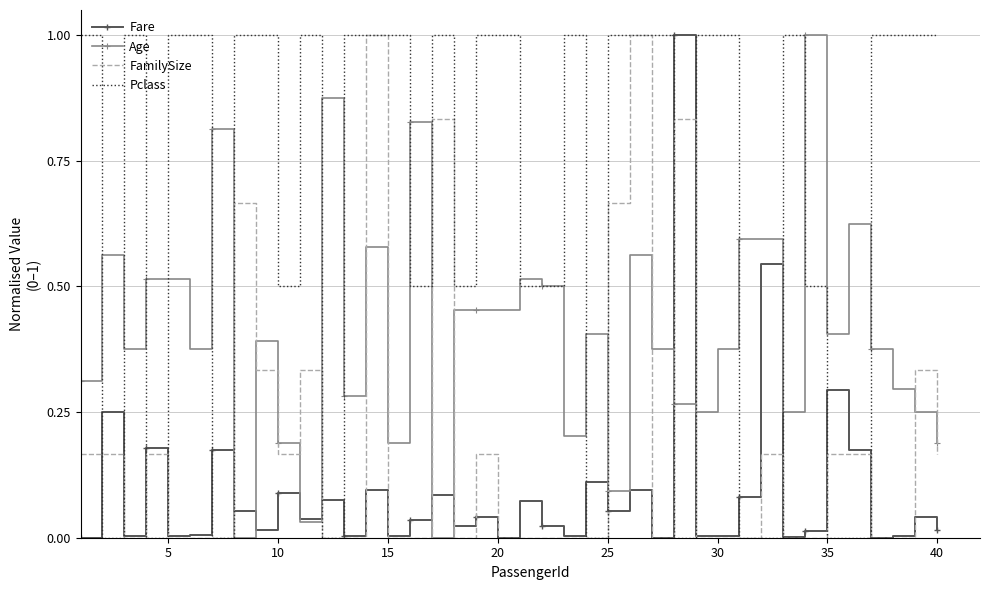

Which series has the largest total across all categories?

Pclass